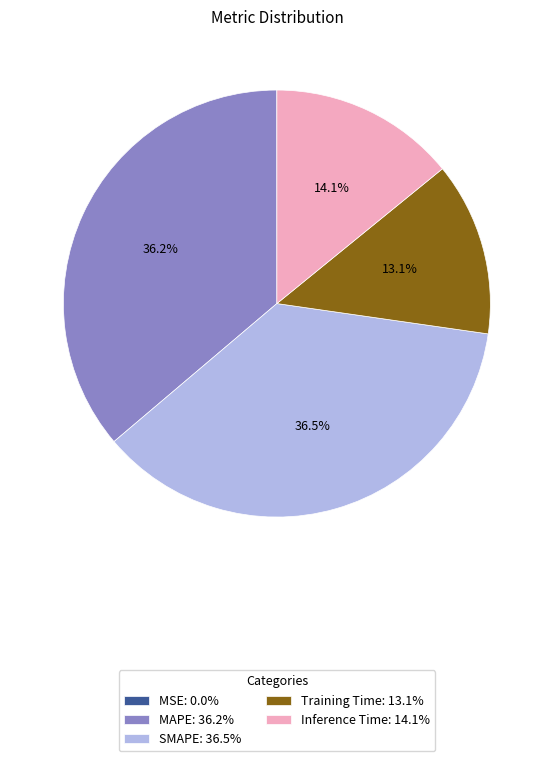

Does Training Time represent more than half of the total?

No